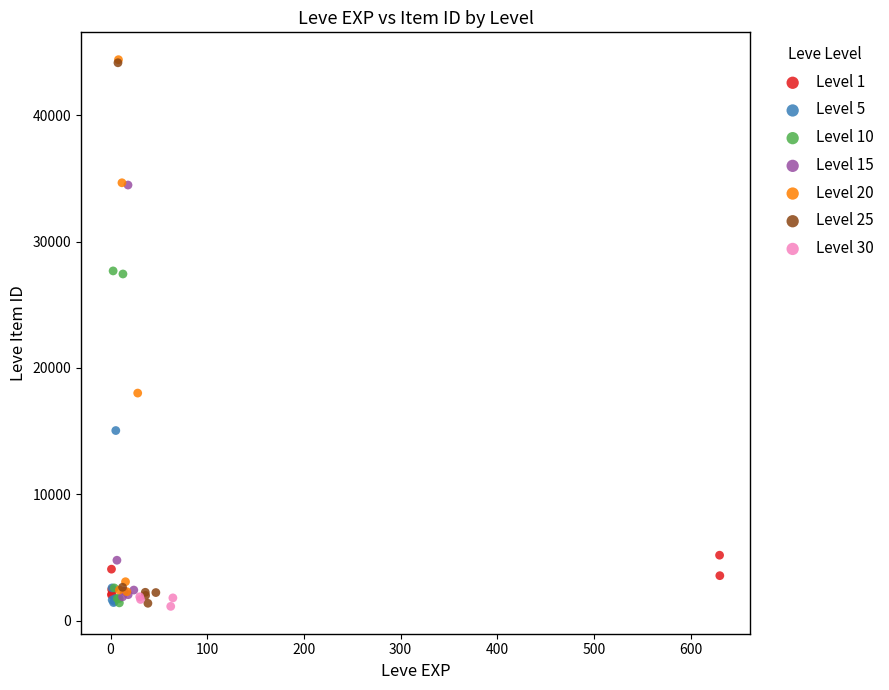

What are all the series names shown in the legend?

Level 1, Level 5, Level 10, Level 15, Level 20, Level 25, Level 30